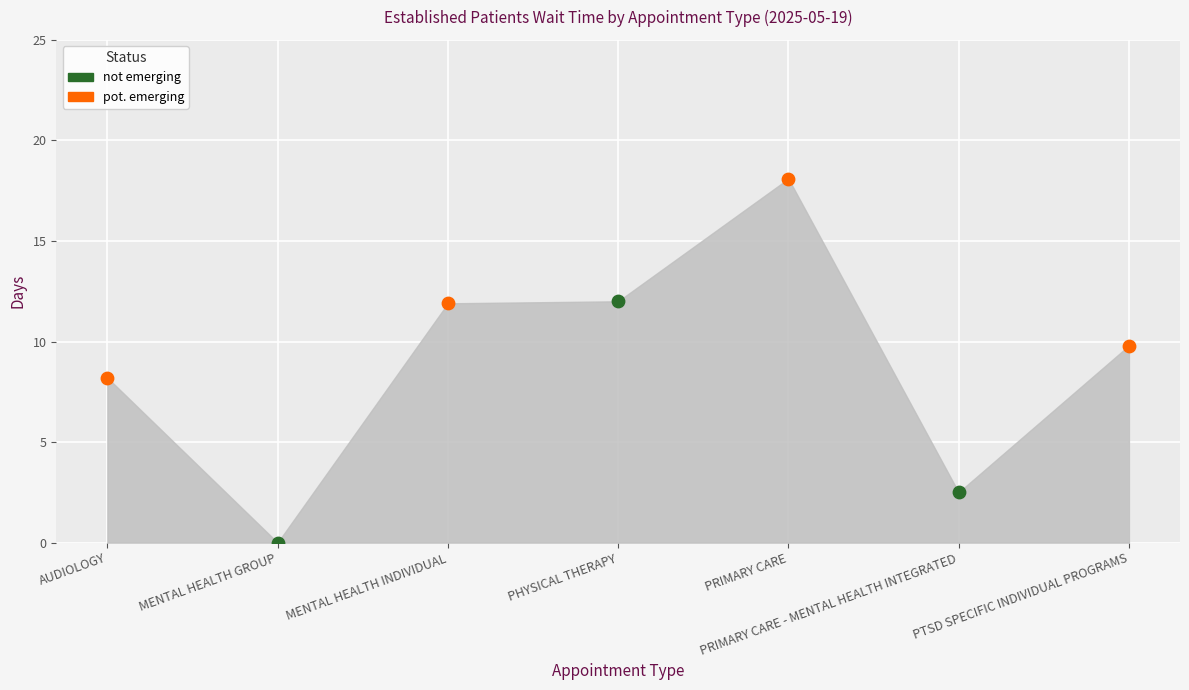

What is the change in value from PRIMARY CARE to PRIMARY CARE - MENTAL HEALTH INTEGRATED?

-15.6